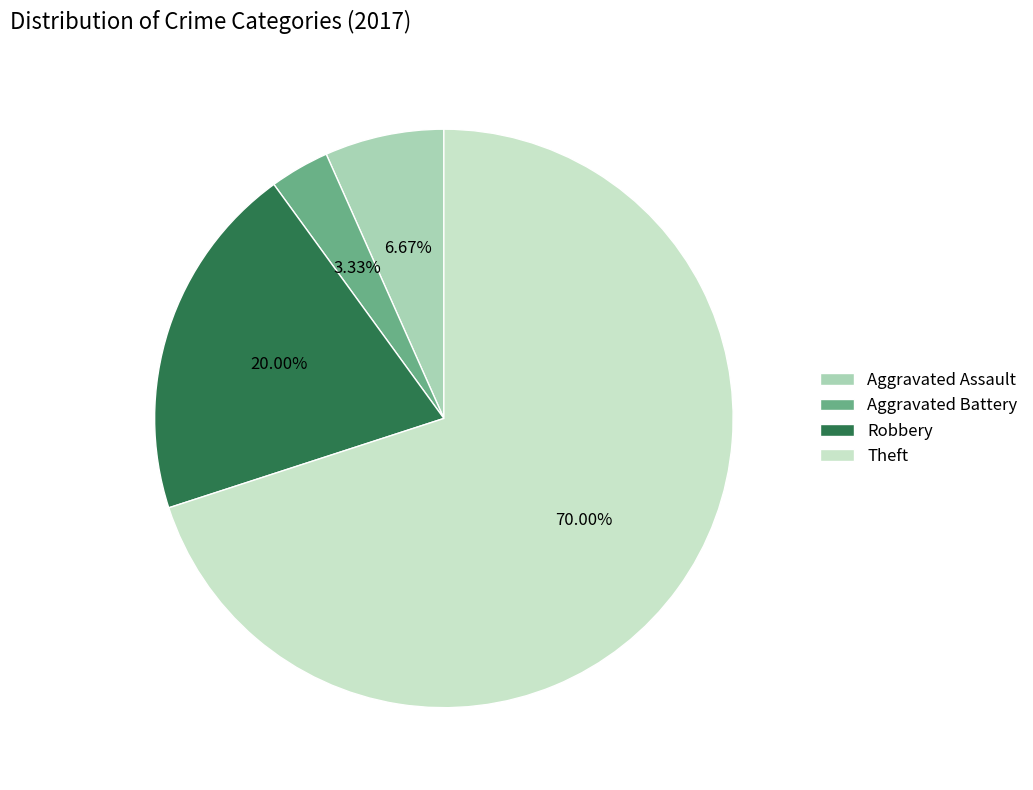

To the nearest percent, what is the difference between the largest and smallest slice percentages?

67%